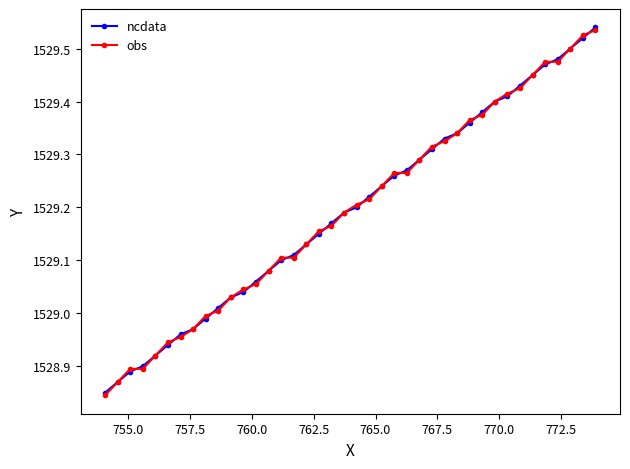

What is the difference between the maximum and minimum values in the obs series?

0.7